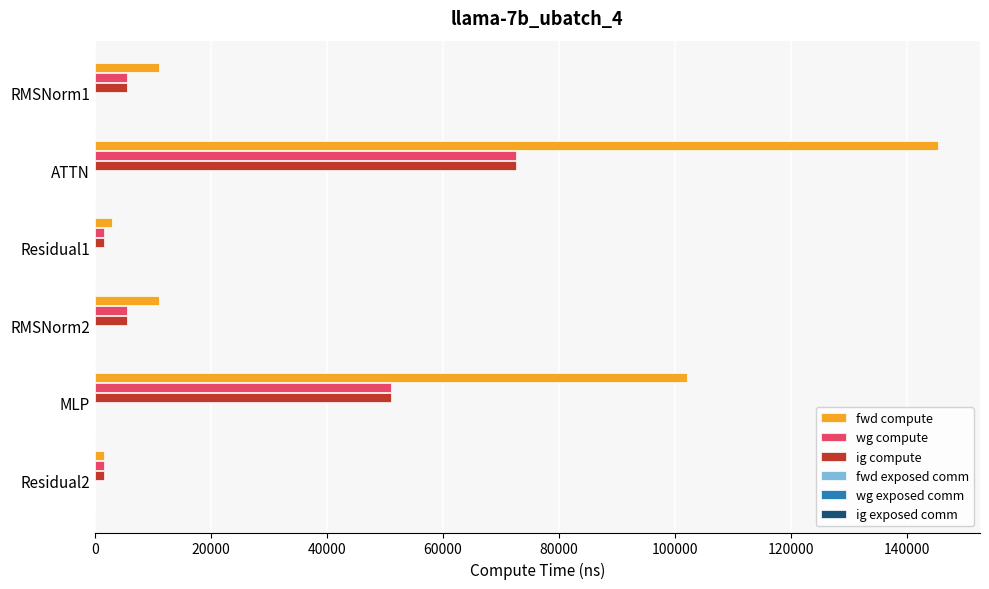

What is the average value of the fwd compute series?

45644.4